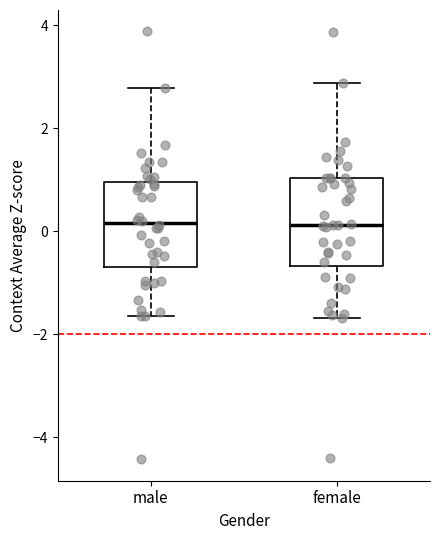

Where does the median line of the box for female sit on the y-axis? The values are not printed on the chart, so give them approximately, as read against the axis.

0.2